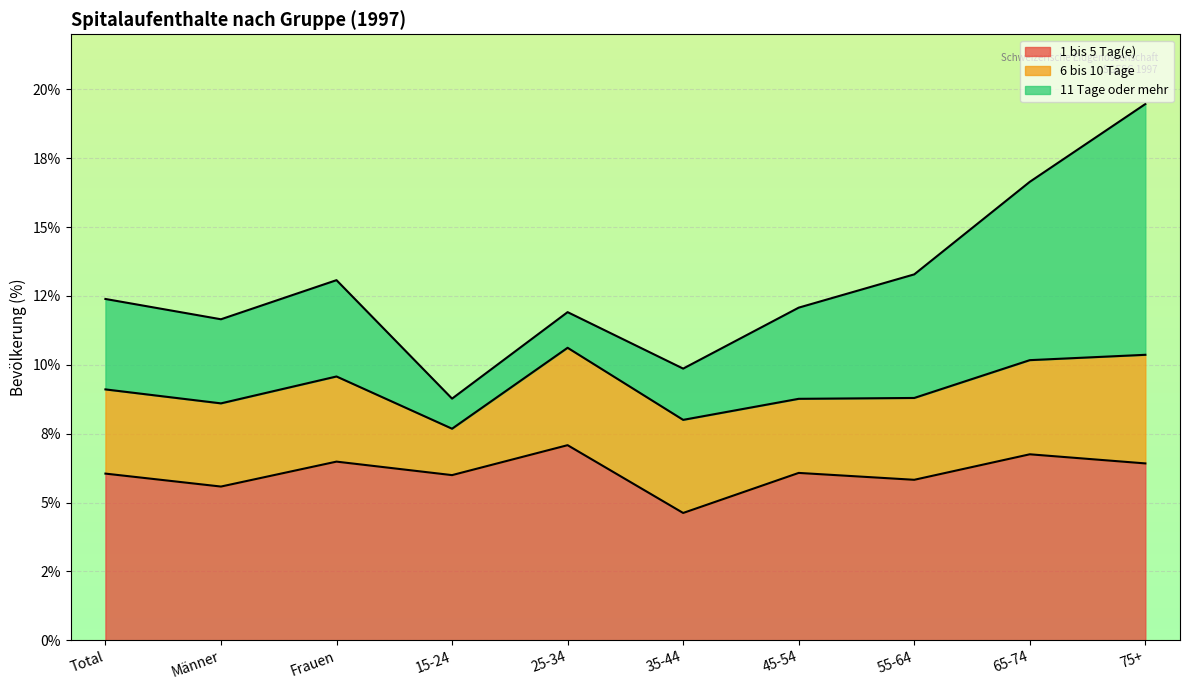

What is the difference between the maximum and minimum values in the 1 bis 5 Tag(e) series?

2.5